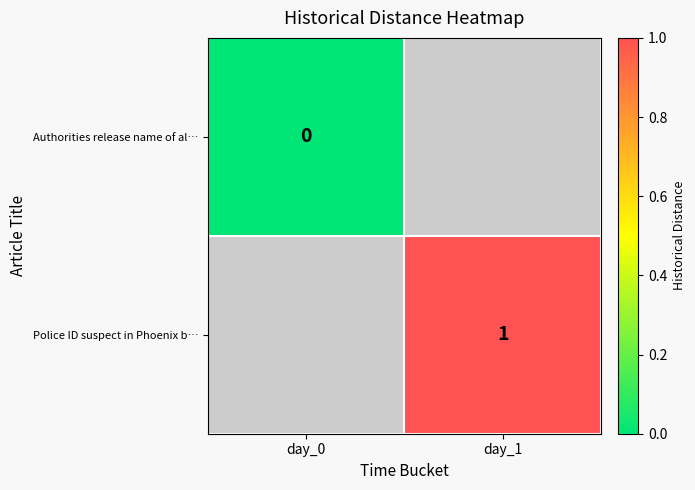

Is it true that Police ID suspect in Phoenix b… equals 2 at day_1?

False